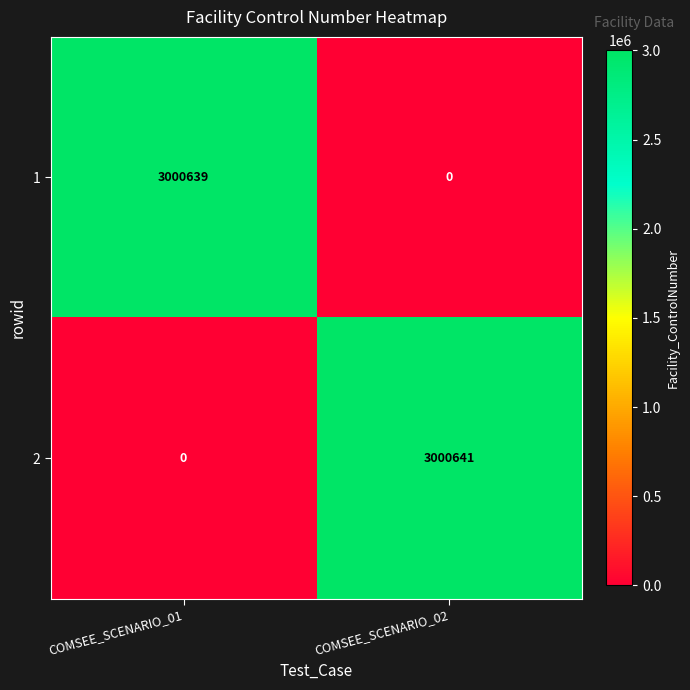

What is the difference between the 1 values at COMSEE_SCENARIO_02 and COMSEE_SCENARIO_01?

3000639